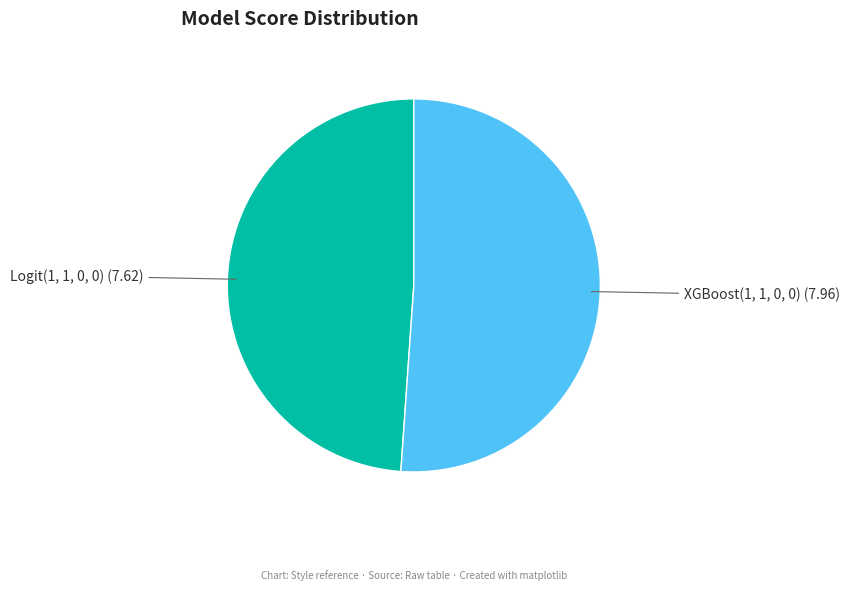

How many segments does this pie chart have?

2